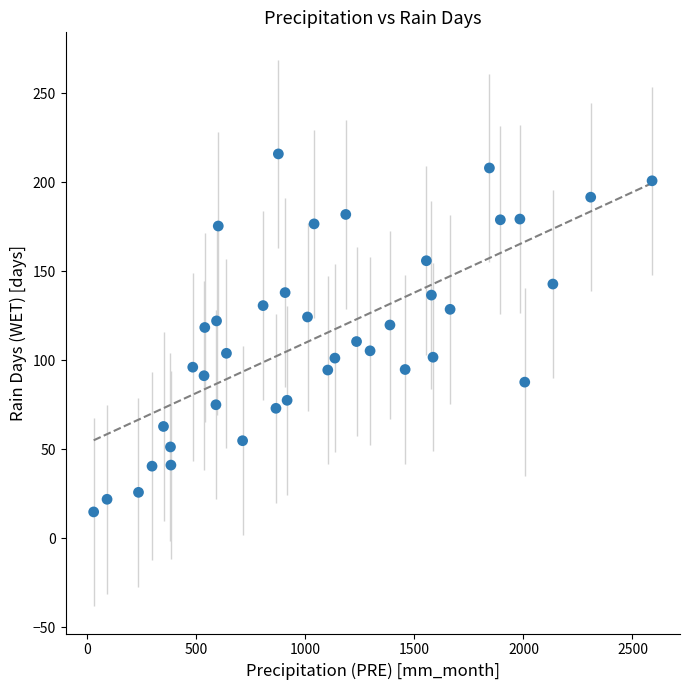

What is the range of X values (max minus min)?

2561.2